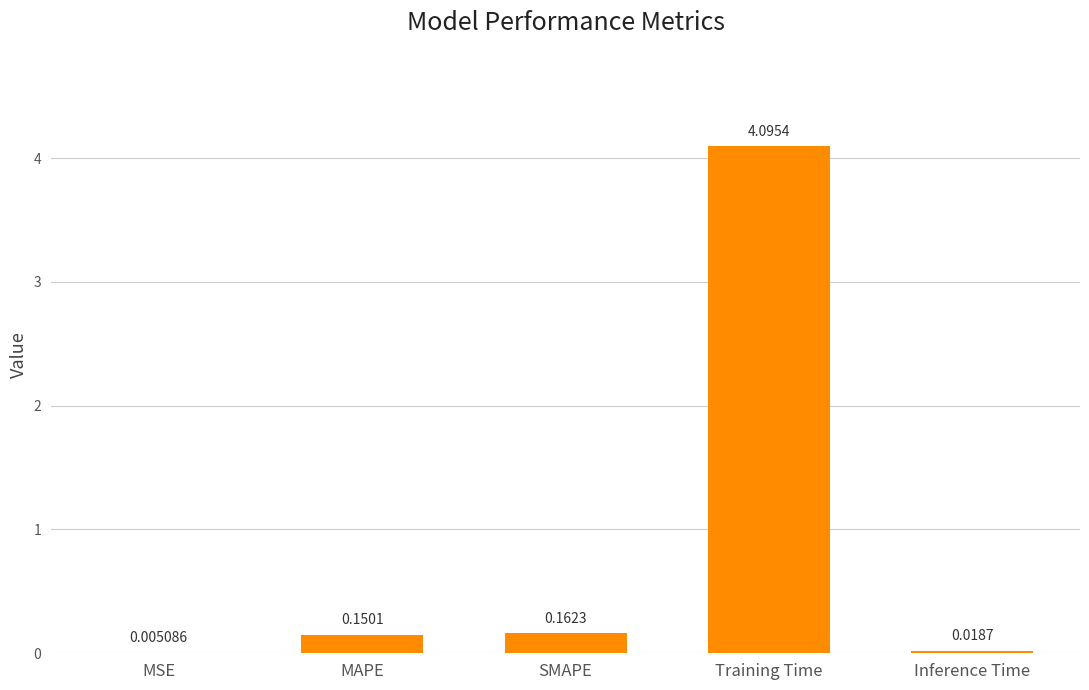

Between SMAPE and MSE, which is larger?

SMAPE